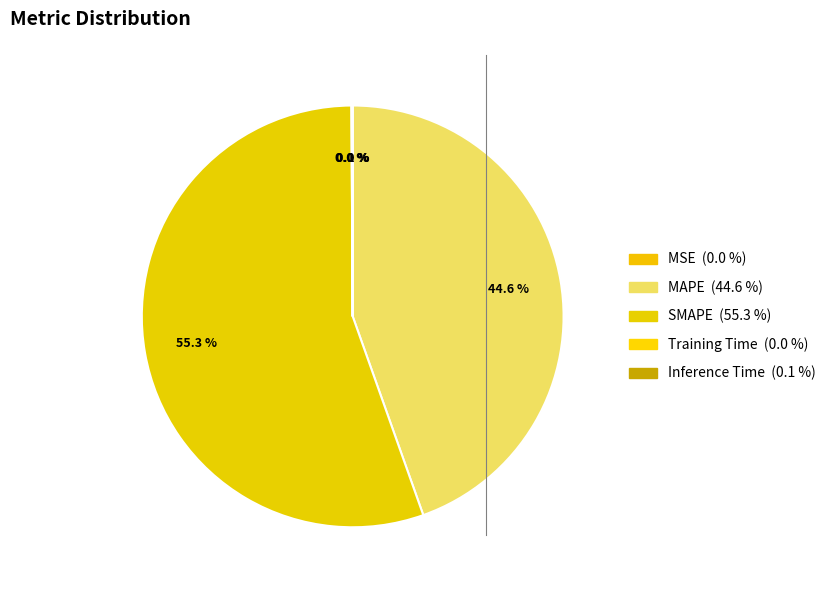

Rank the categories by value from highest to lowest.

SMAPE, MAPE, Inference Time, Training Time, MSE